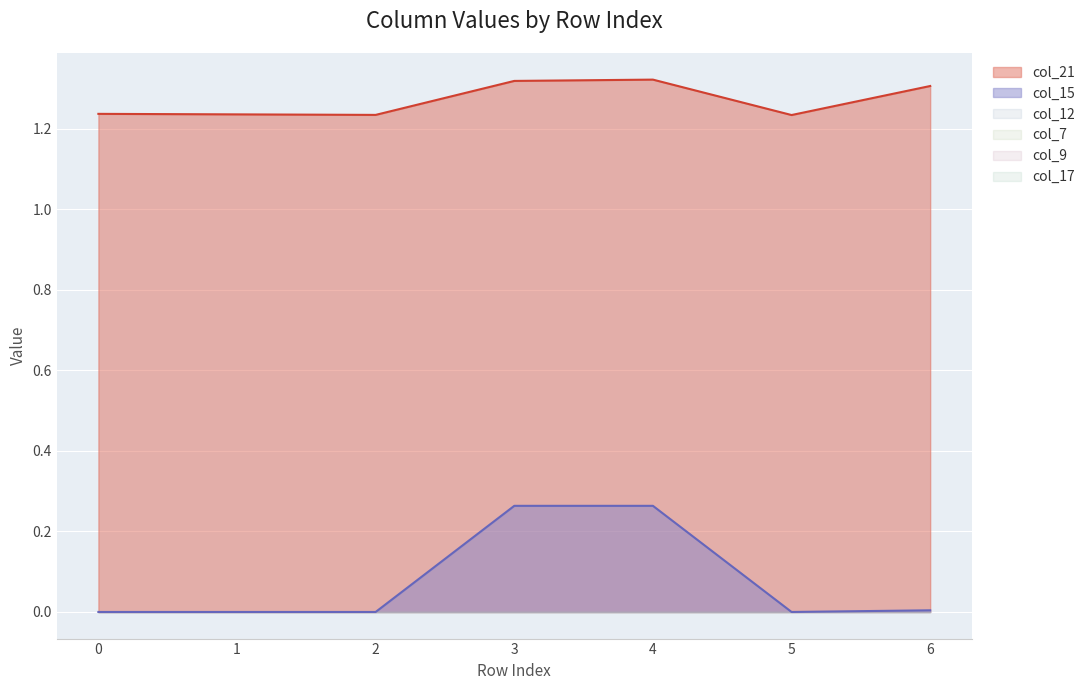

True or false: col_21 has a value of 1.3 at 6.

True